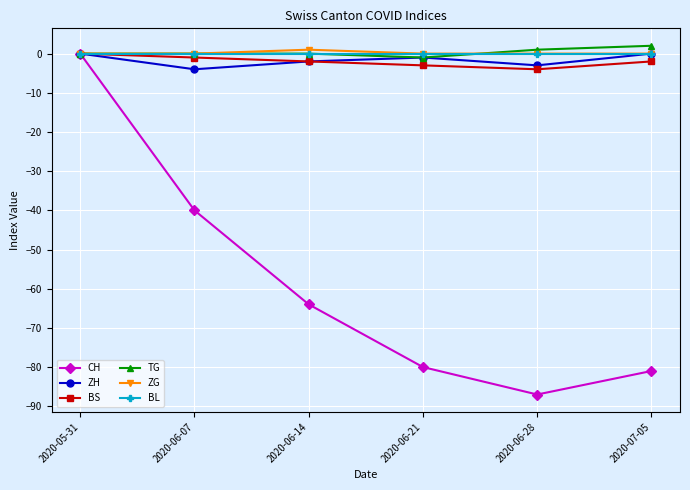

The ZH series shows -1 at 2020-06-21. True or false?

True